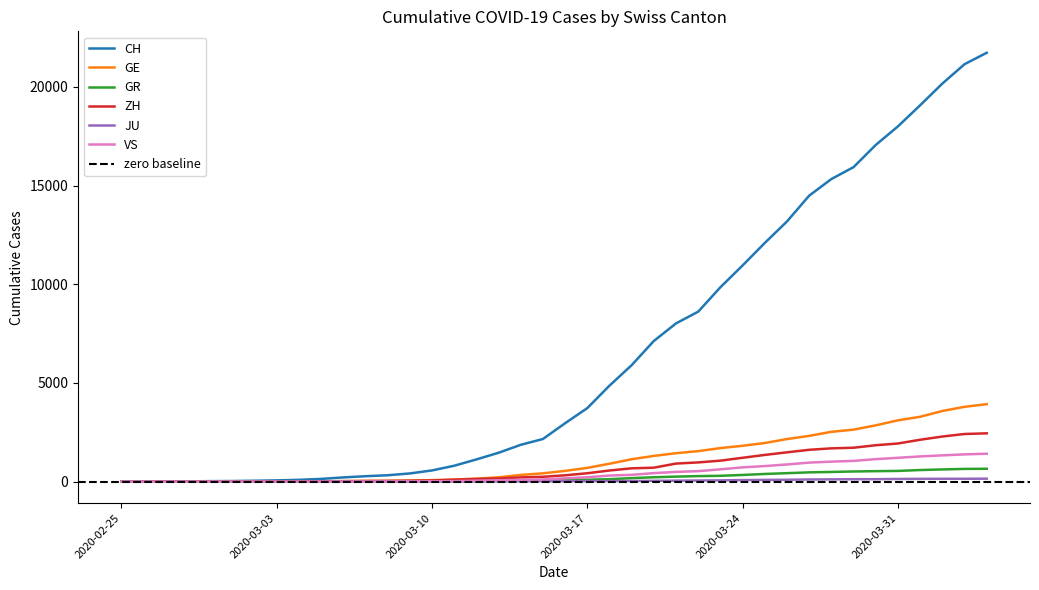

How many categories are shown in the chart?

40